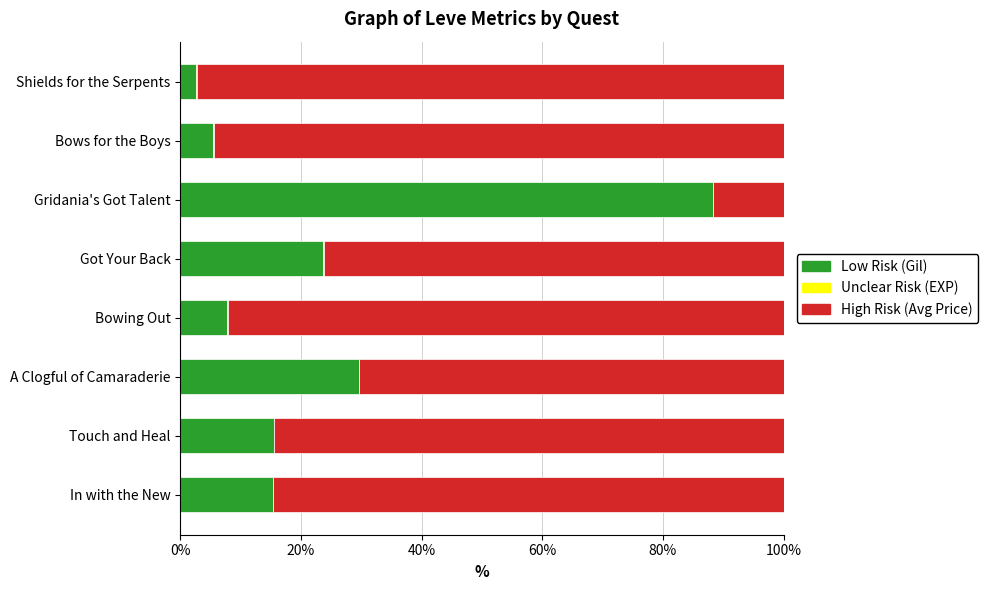

What is the total value across all series at A Clogful of Camaraderie?

100.0